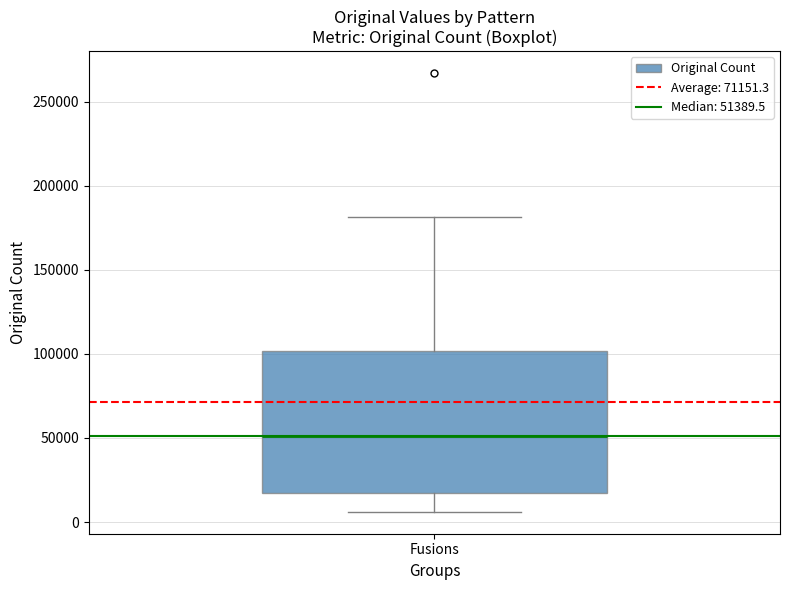

Transcribe this box plot: give where the median line is, the range the box spans, and where the two whiskers end, as read against the y-axis. The values are not printed on the chart, so give them approximately, as read against the axis.

median 50000, box 15000 to 100000, whiskers 5000 to 180000